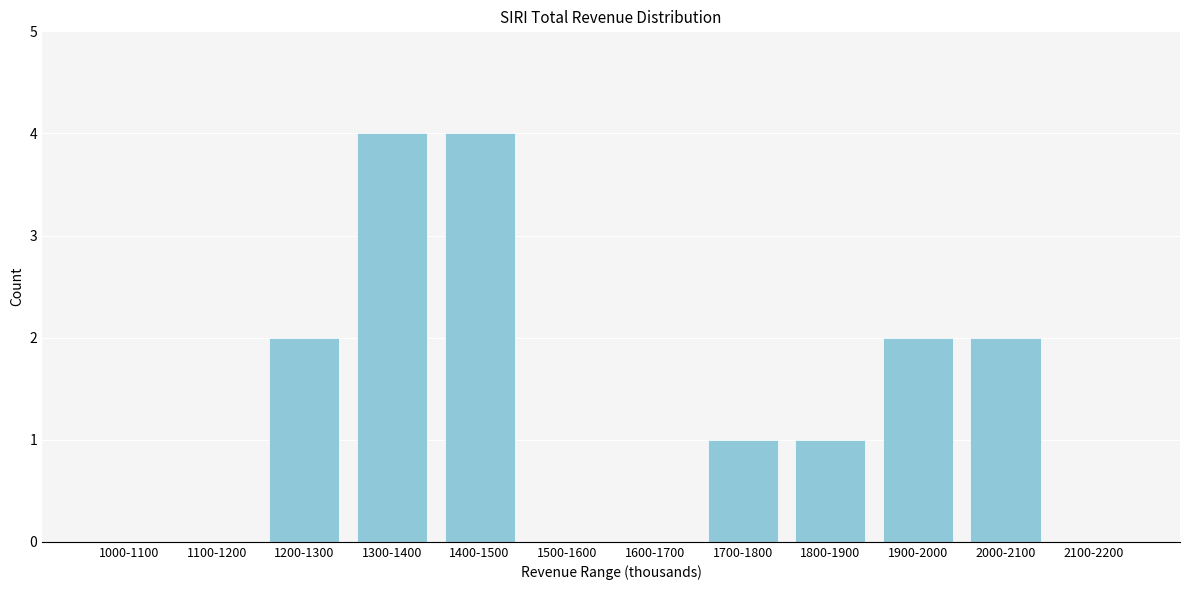

Reading left to right, extract all data points from this chart.

1000-1100=0	1100-1200=0	1200-1300=2	1300-1400=4	1400-1500=4	1500-1600=0	1600-1700=0	1700-1800=1	1800-1900=1	1900-2000=2	2000-2100=2	2100-2200=0